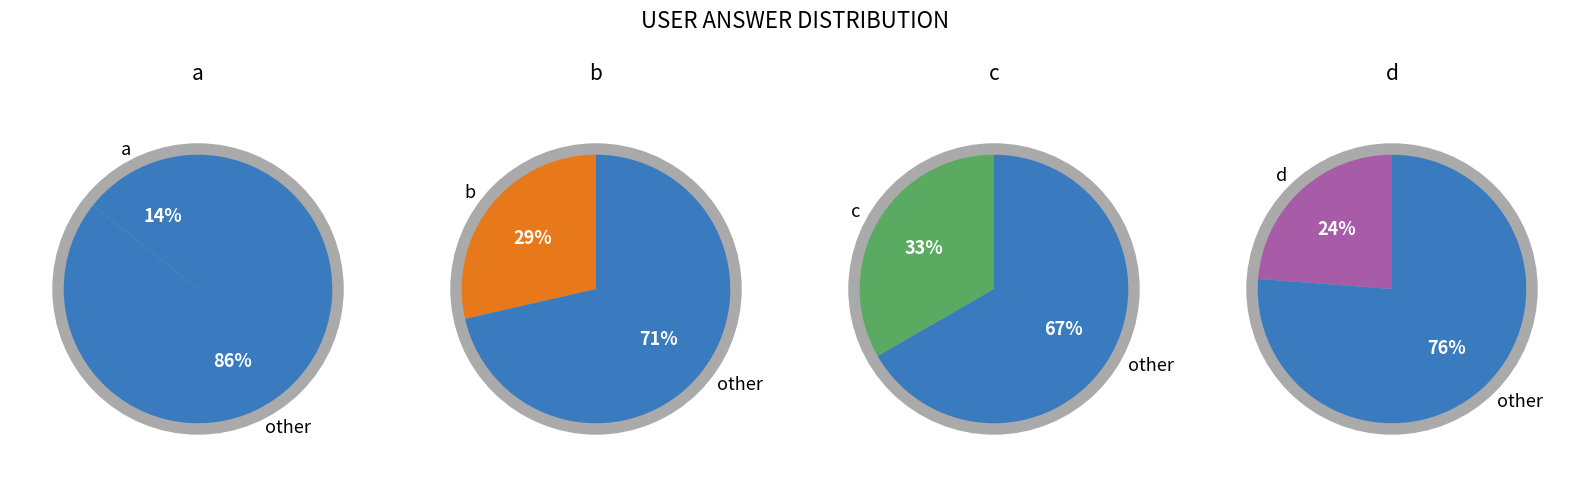

To the nearest percent, what percentage of the pie is d?

24%